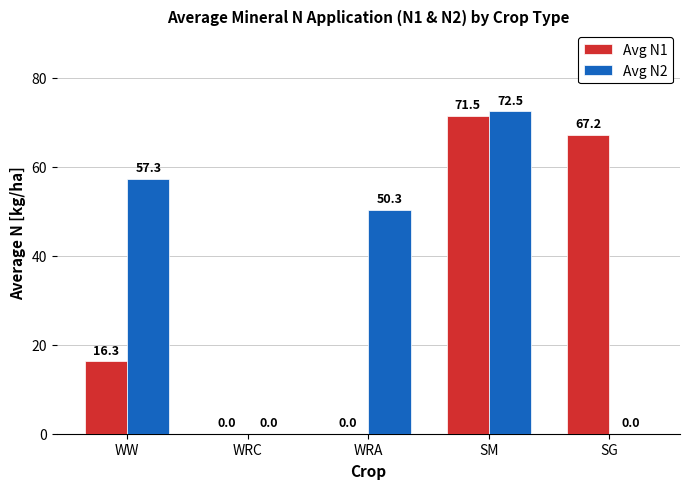

How many data points in Avg N2 are above 50?

3